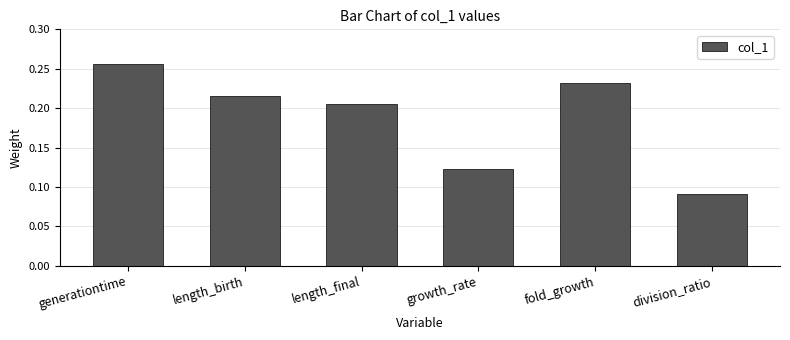

List the labels in order of value, smallest first.

division_ratio, growth_rate, length_final, length_birth, fold_growth, generationtime